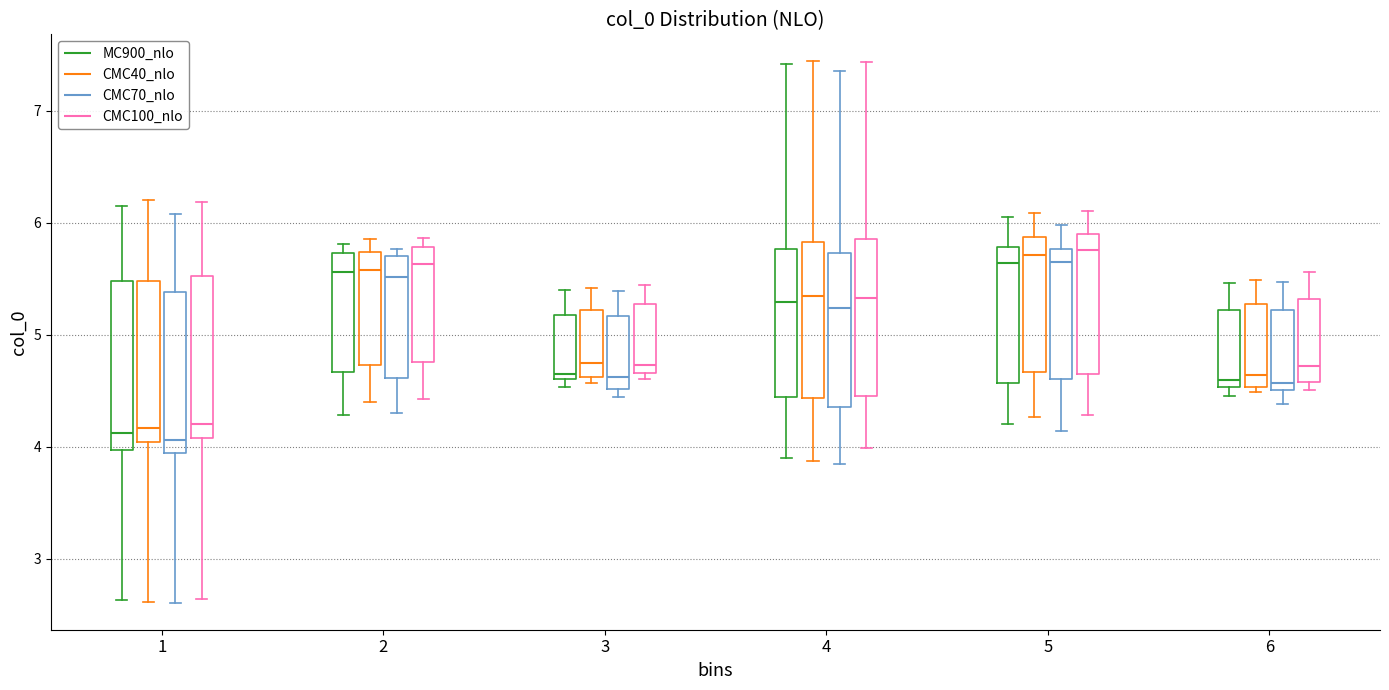

Reading left to right, read every box against the y-axis: the position of its median line, the range the box covers, and the ends of its whiskers. The values are not printed on the chart, so give them approximately, as read against the axis.

1 (MC900_nlo): median 4.1, box 4.0 to 5.5, whiskers 2.6 to 6.2
1 (CMC40_nlo): median 4.2, box 4.0 to 5.5, whiskers 2.6 to 6.2
1 (CMC70_nlo): median 4.1, box 3.9 to 5.4, whiskers 2.6 to 6.1
1 (CMC100_nlo): median 4.2, box 4.1 to 5.5, whiskers 2.6 to 6.2
2 (MC900_nlo): median 5.6, box 4.7 to 5.7, whiskers 4.3 to 5.8
2 (CMC40_nlo): median 5.6, box 4.7 to 5.7, whiskers 4.4 to 5.9
2 (CMC70_nlo): median 5.5, box 4.6 to 5.7, whiskers 4.3 to 5.8
2 (CMC100_nlo): median 5.6, box 4.8 to 5.8, whiskers 4.4 to 5.9
3 (MC900_nlo): median 4.7, box 4.6 to 5.2, whiskers 4.5 to 5.4
3 (CMC40_nlo): median 4.7, box 4.6 to 5.2, whiskers 4.6 (just below the box's lower edge) to 5.4
3 (CMC70_nlo): median 4.6, box 4.5 to 5.2, whiskers 4.4 to 5.4
3 (CMC100_nlo): median 4.7 (just above the box's lower edge), box 4.7 to 5.3, whiskers 4.6 to 5.4
4 (MC900_nlo): median 5.3, box 4.4 to 5.8, whiskers 3.9 to 7.4
4 (CMC40_nlo): median 5.3, box 4.4 to 5.8, whiskers 3.9 to 7.4
4 (CMC70_nlo): median 5.2, box 4.4 to 5.7, whiskers 3.8 to 7.4
4 (CMC100_nlo): median 5.3, box 4.5 to 5.9, whiskers 4.0 to 7.4
5 (MC900_nlo): median 5.6, box 4.6 to 5.8, whiskers 4.2 to 6.0
5 (CMC40_nlo): median 5.7, box 4.7 to 5.9, whiskers 4.3 to 6.1
5 (CMC70_nlo): median 5.7, box 4.6 to 5.8, whiskers 4.1 to 6.0
5 (CMC100_nlo): median 5.8, box 4.7 to 5.9, whiskers 4.3 to 6.1
6 (MC900_nlo): median 4.6, box 4.5 to 5.2, whiskers 4.5 (just below the box's lower edge) to 5.5
6 (CMC40_nlo): median 4.6, box 4.5 to 5.3, whiskers 4.5 (just below the box's lower edge) to 5.5
6 (CMC70_nlo): median 4.6, box 4.5 to 5.2, whiskers 4.4 to 5.5
6 (CMC100_nlo): median 4.7, box 4.6 to 5.3, whiskers 4.5 to 5.6